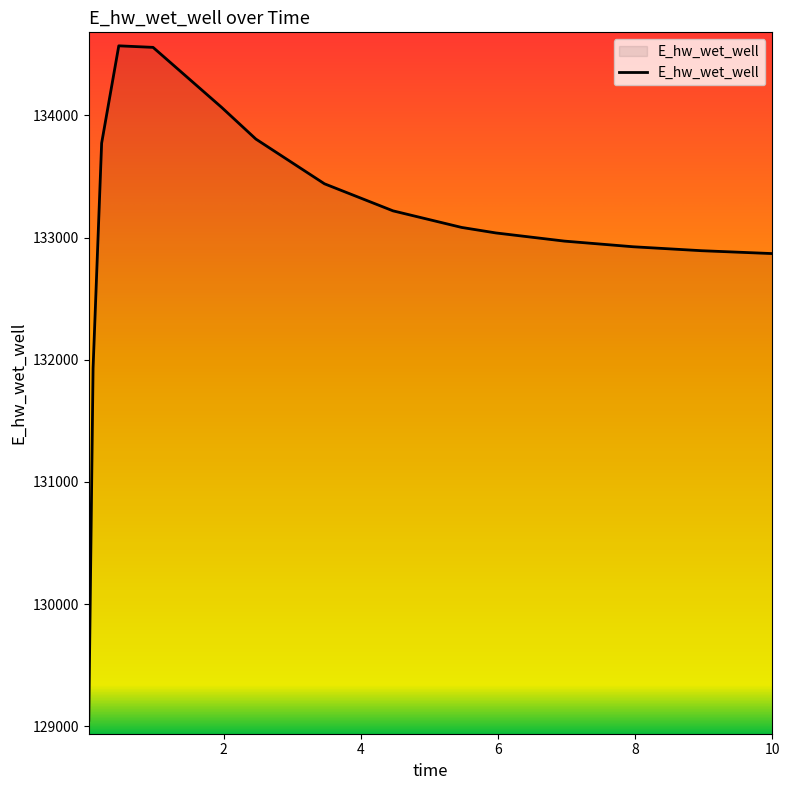

What is the minimum value shown in the chart?

129048.5